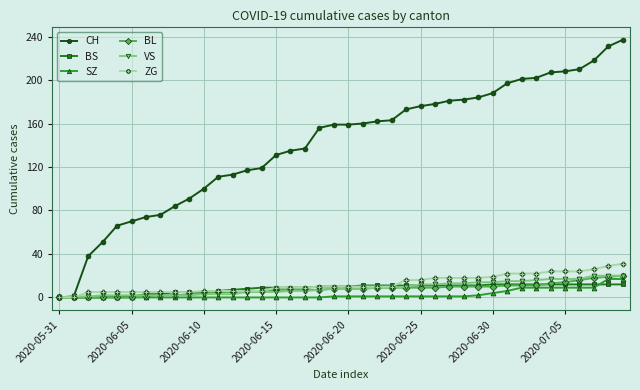

Which series has the largest total across all categories?

CH